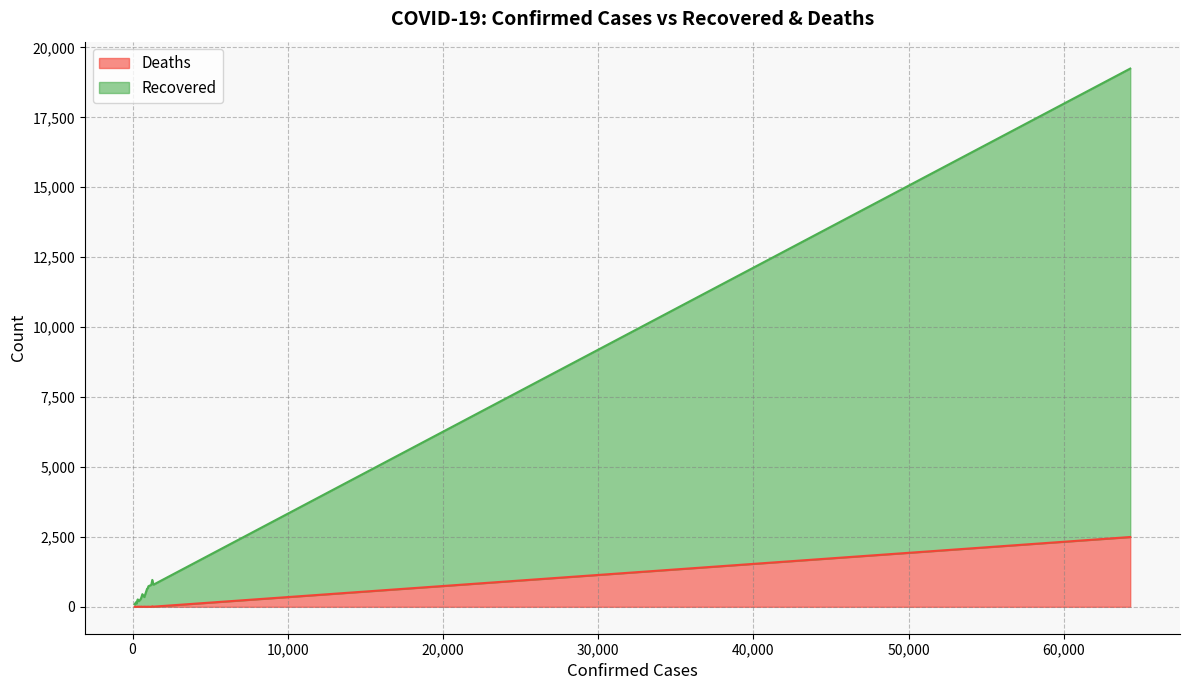

What is the maximum value for Deaths?

2495